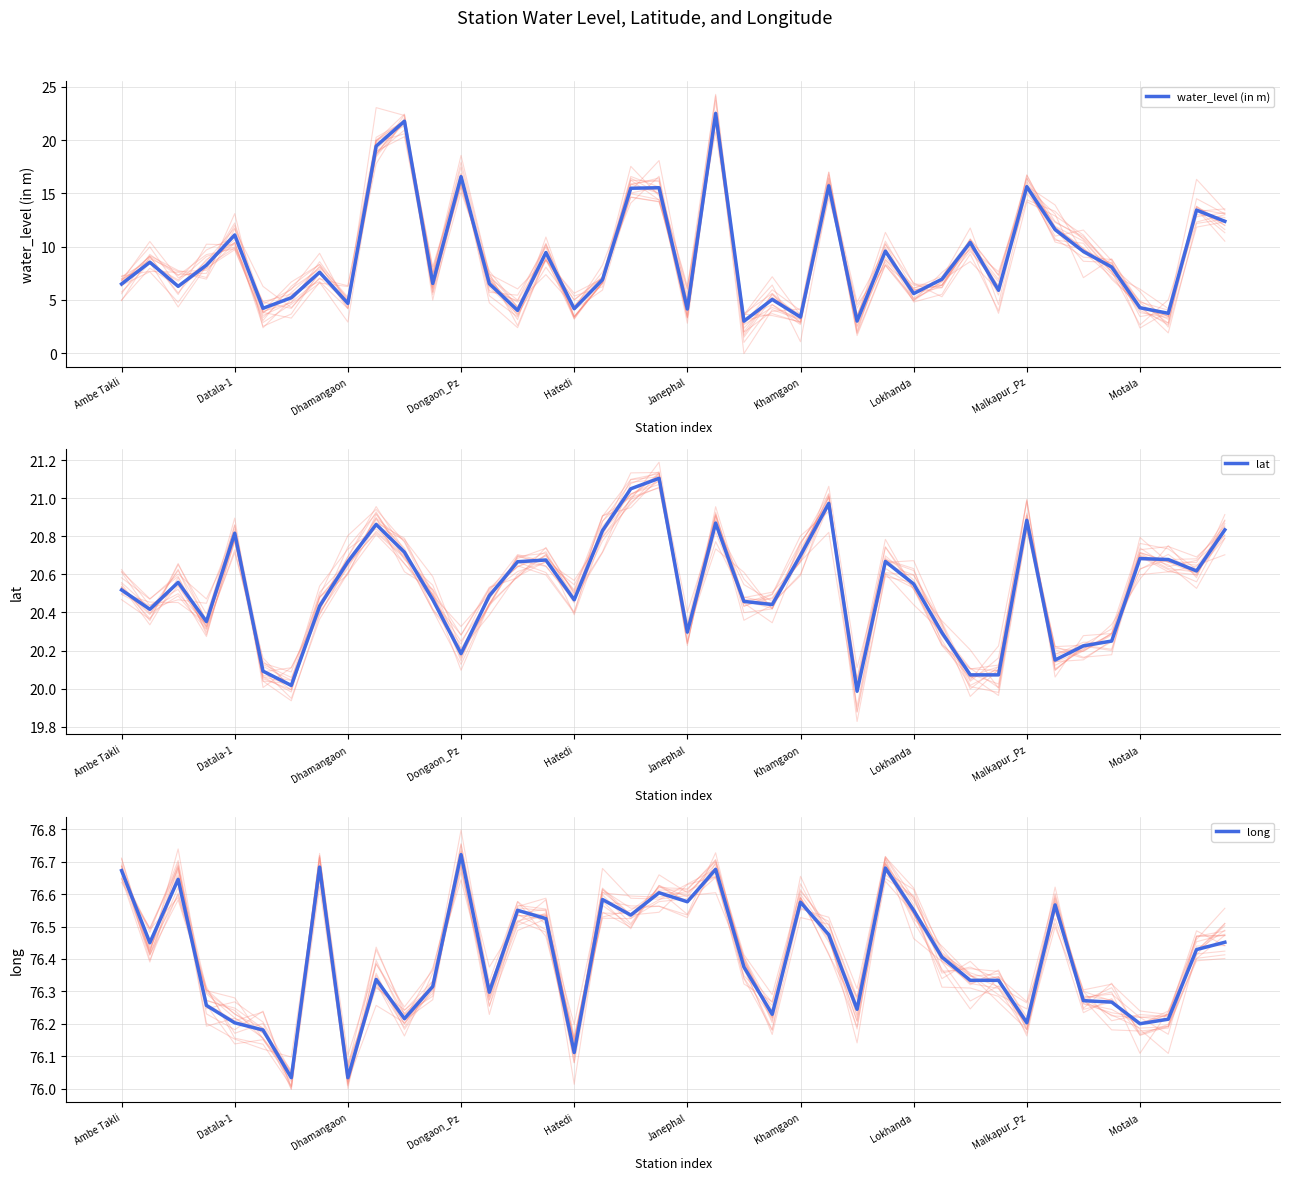

The value of water_level (in m) at Dongaon_Pz is 16.6. True or false?

True